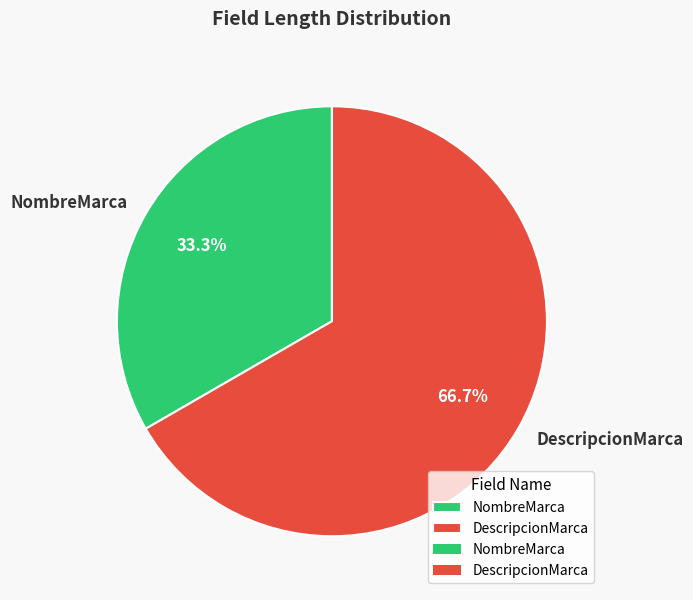

To the nearest percent, what is the difference between the largest and smallest slice percentages?

33%